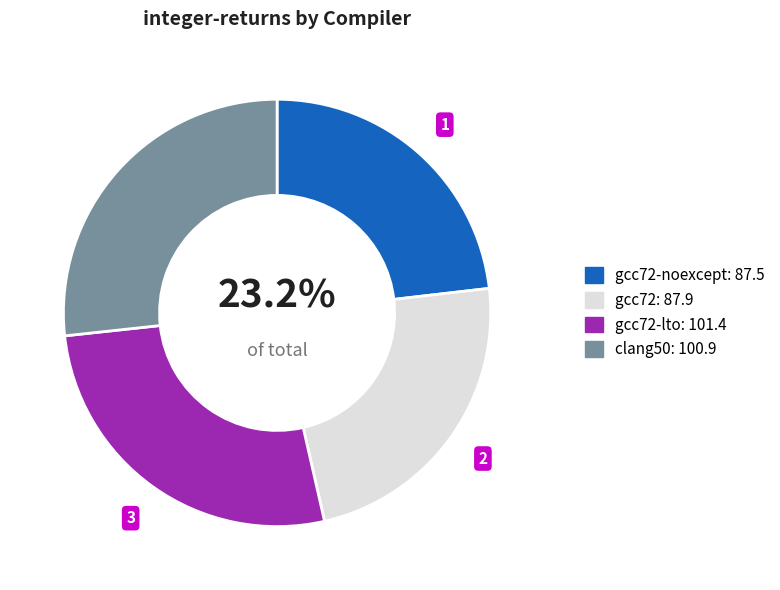

Does any single category account for the majority?

No